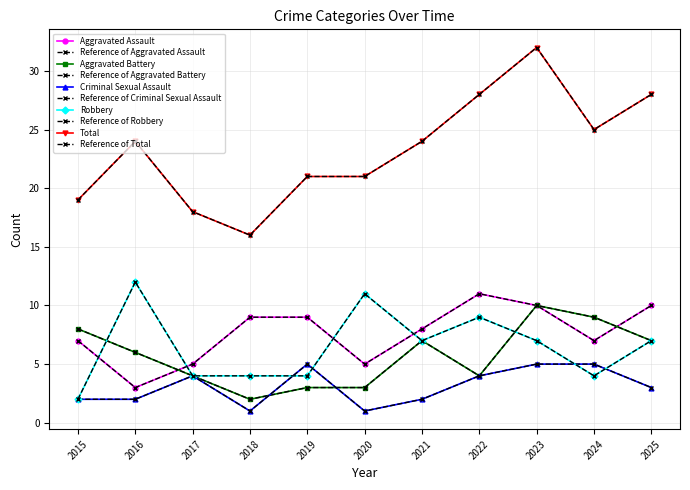

At which category is the sum across all series the highest?

2023